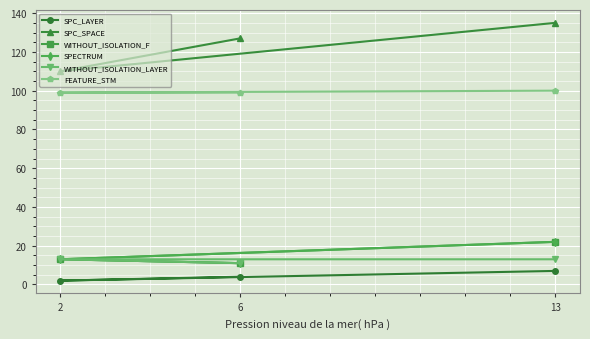

Is the value of SPC_SPACE at 13 greater than the value of FEATURE_STM at 6?

Yes